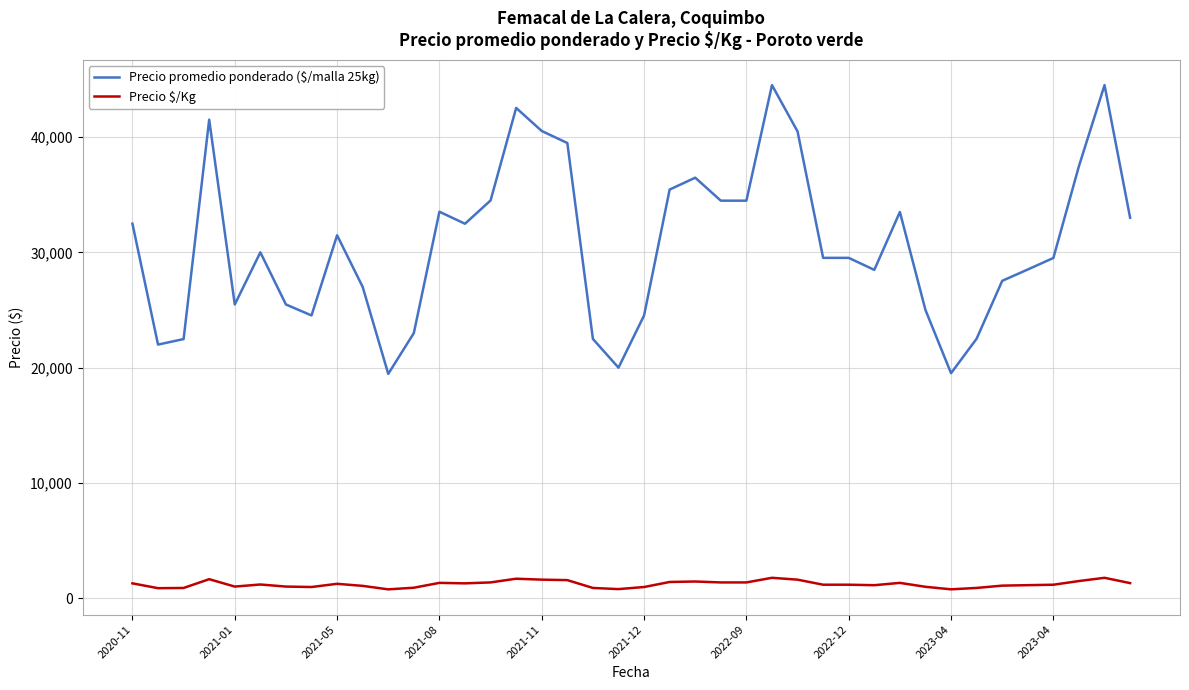

Which series has the widest spread of values?

Precio promedio ponderado ($/malla 25kg)